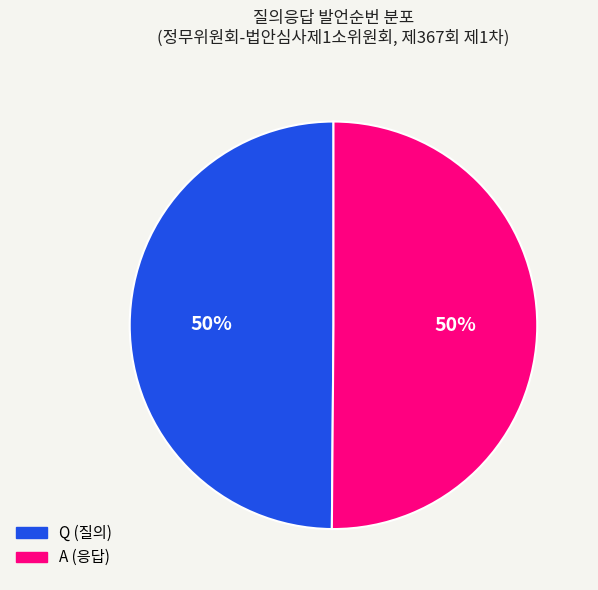

To the nearest percent, what portion does Q represent?

50%